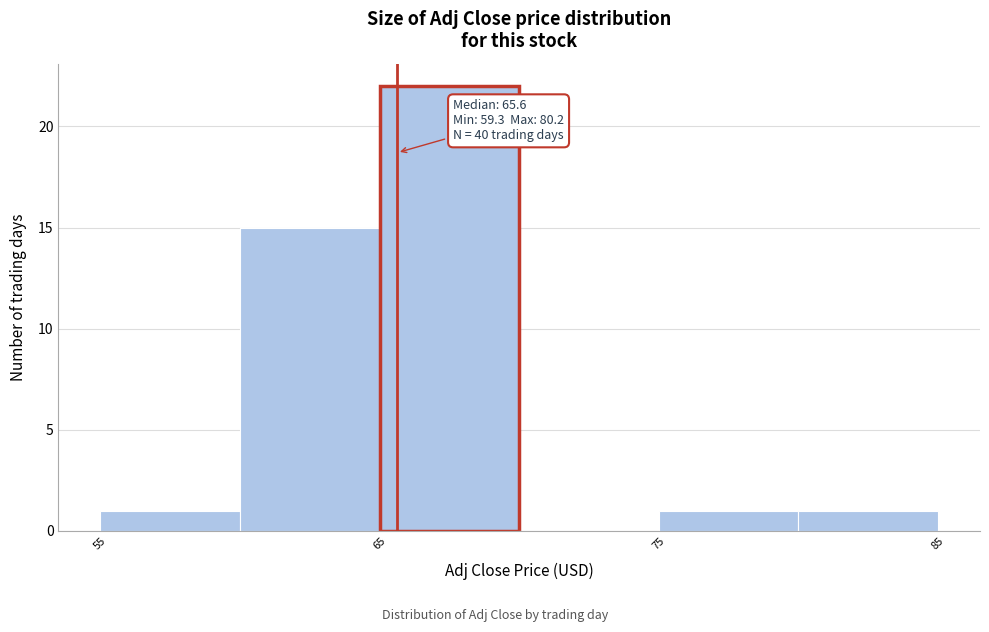

Over which range of the x-axis is the bar tallest?

65 to 70